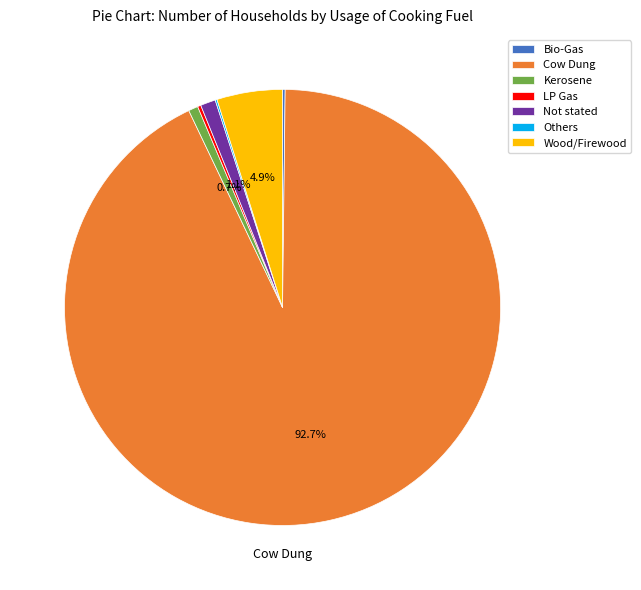

Combined, do Kerosene and Cow Dung account for over 50%?

Yes